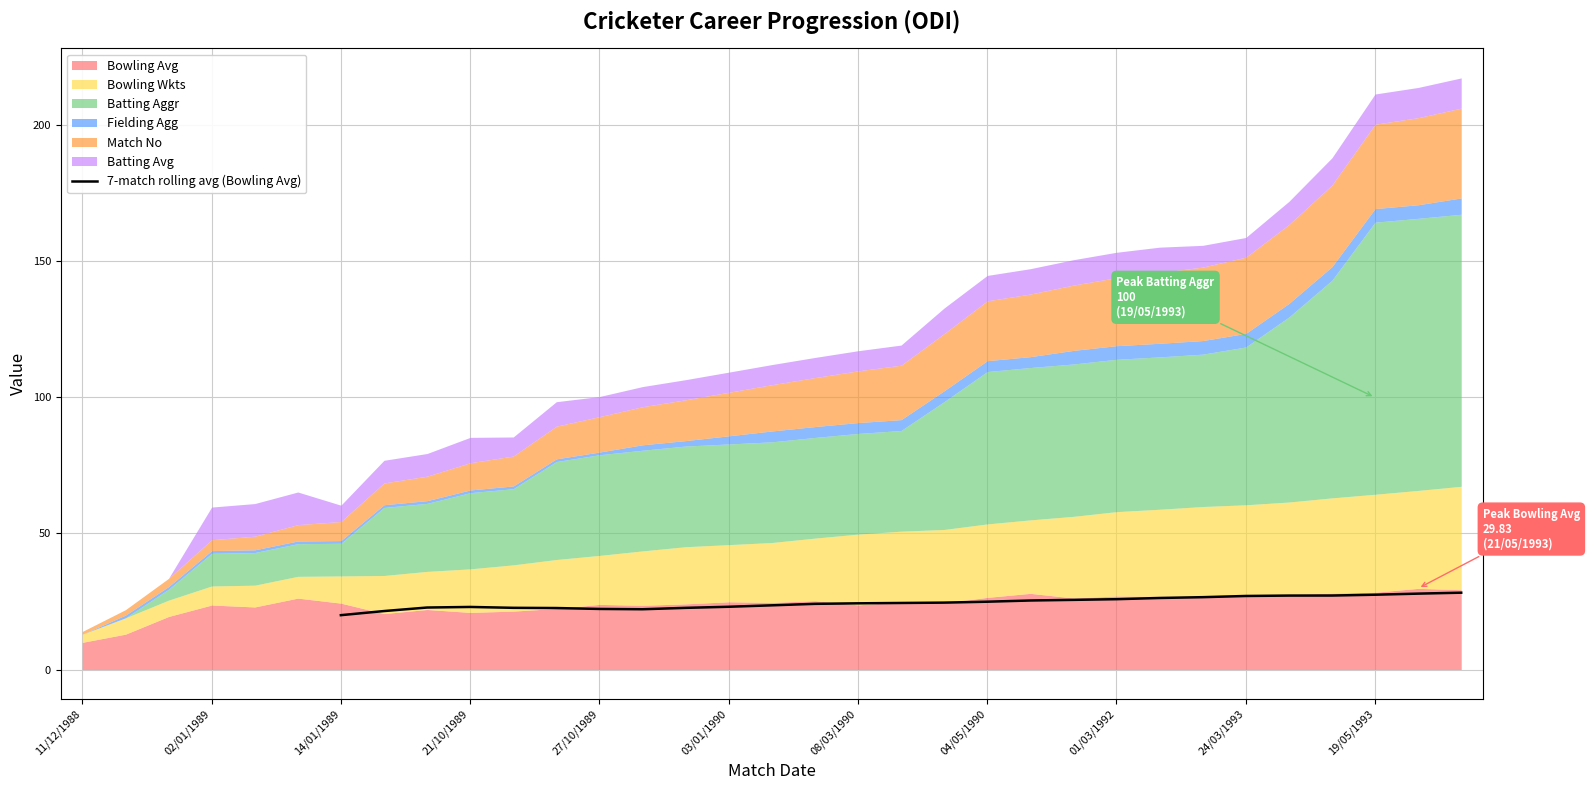

Reading left to right, list all the values displayed in this chart.

20.0	21.5	22.8	23.0	22.7	22.6	22.3	22.2	22.7	23.1	23.6	24.1	24.3	24.5	24.6	24.9	25.4	25.6	25.8	26.3	26.6	27.0	27.2	27.2	27.5	27.9	28.2